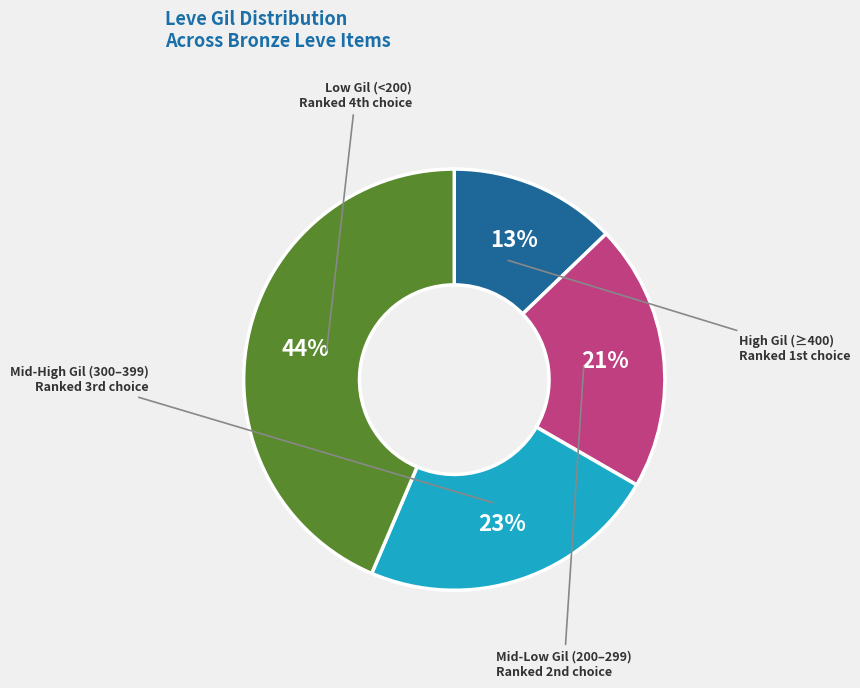

Is there a majority slice in this chart?

No